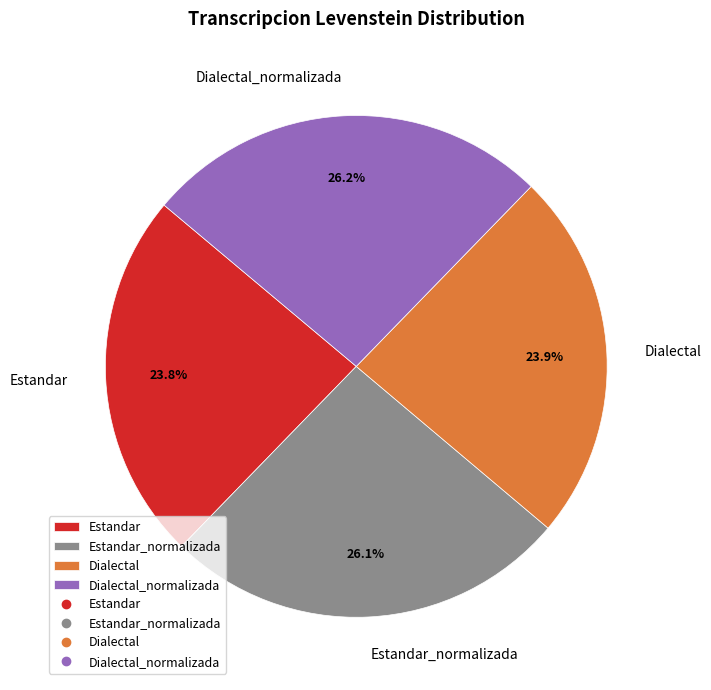

To the nearest percent, what portion does Dialectal represent?

24%